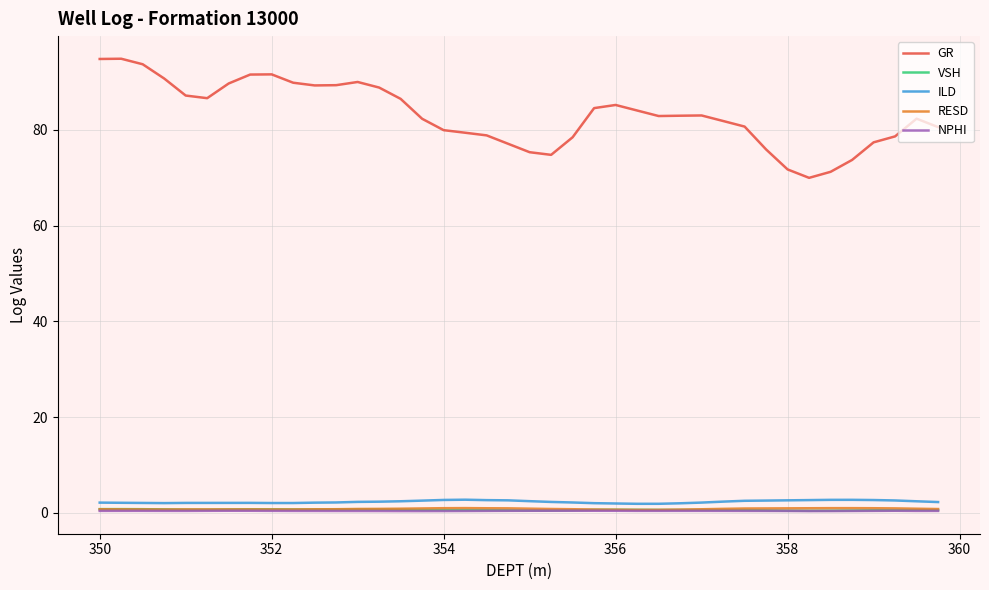

Which series has the largest range (max minus min)?

GR